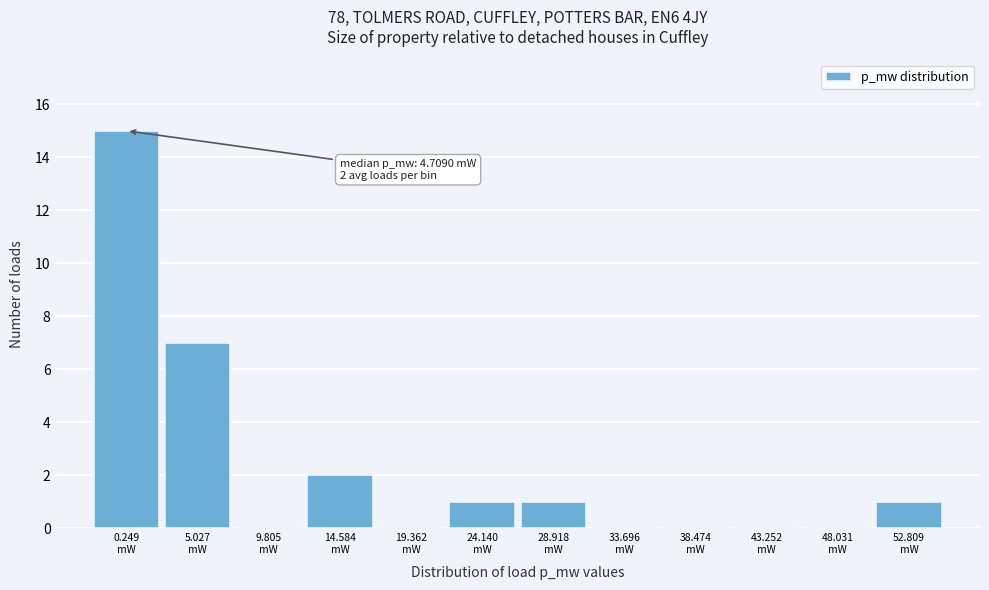

What is the maximum value shown in the chart?

15